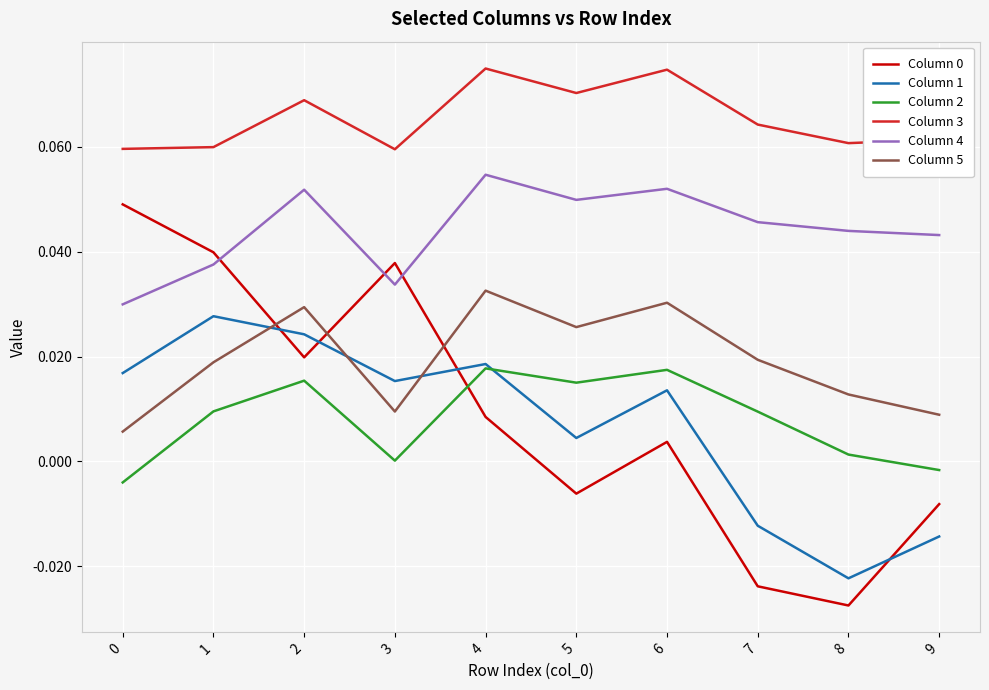

Which category has the lowest value across all series?

8